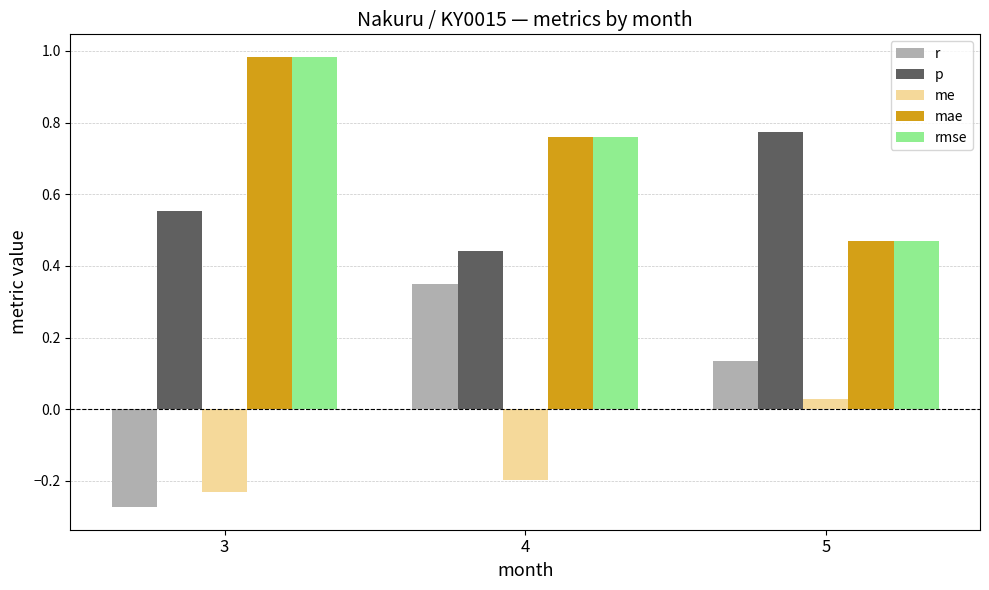

What is the difference between the highest and lowest values at 5?

0.7